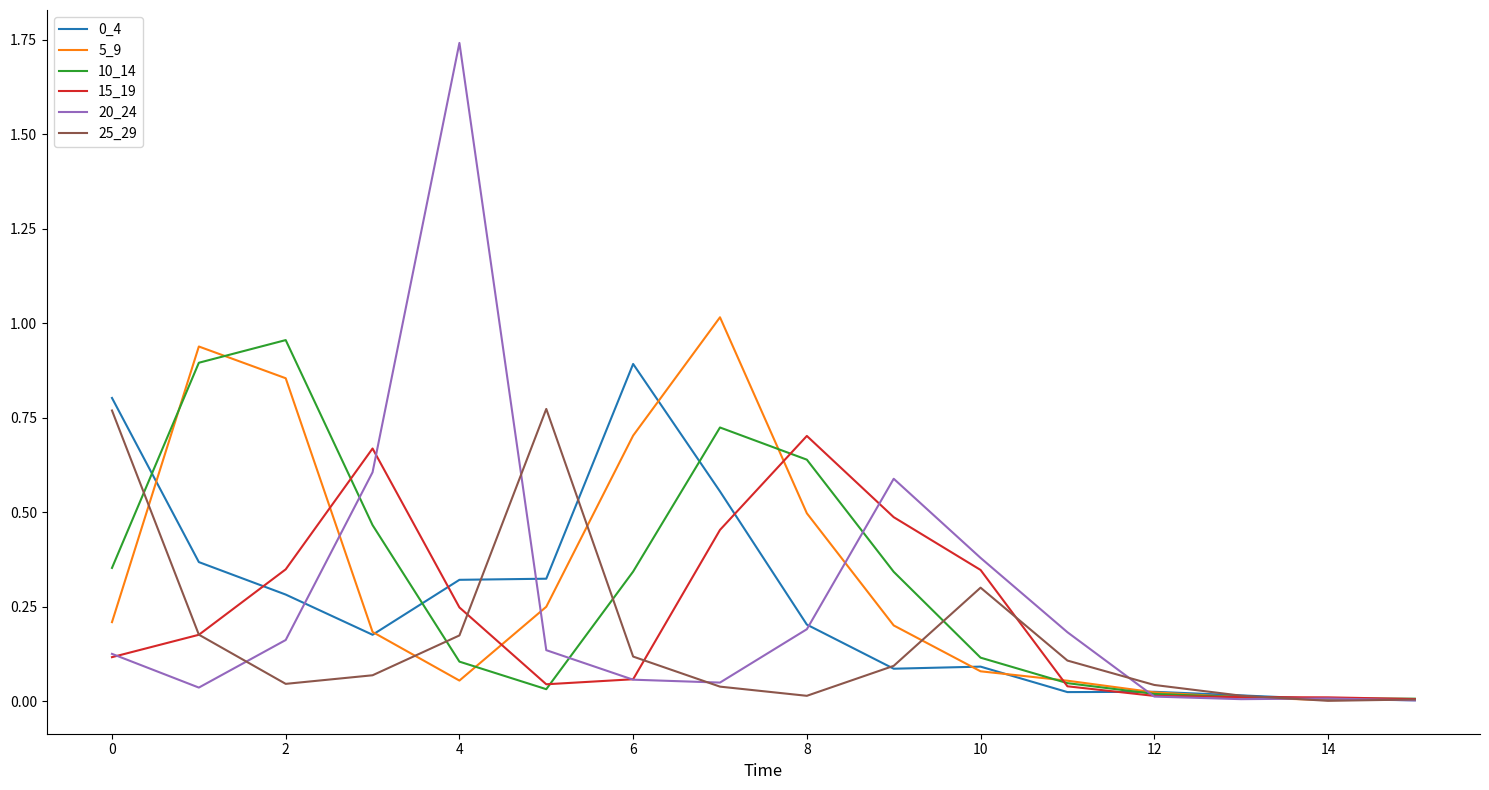

Which series has the largest range (max minus min)?

20_24